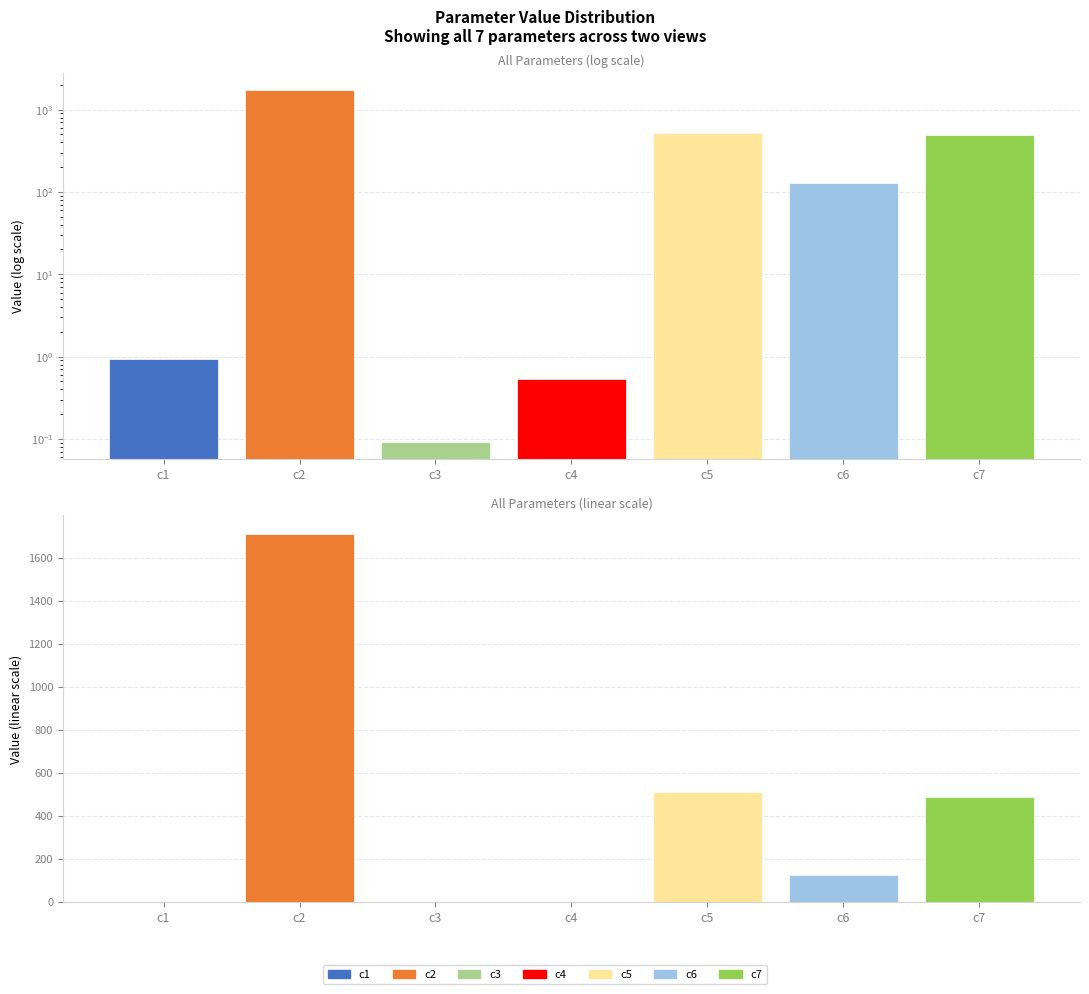

At which label does the data first exceed 126?

c2